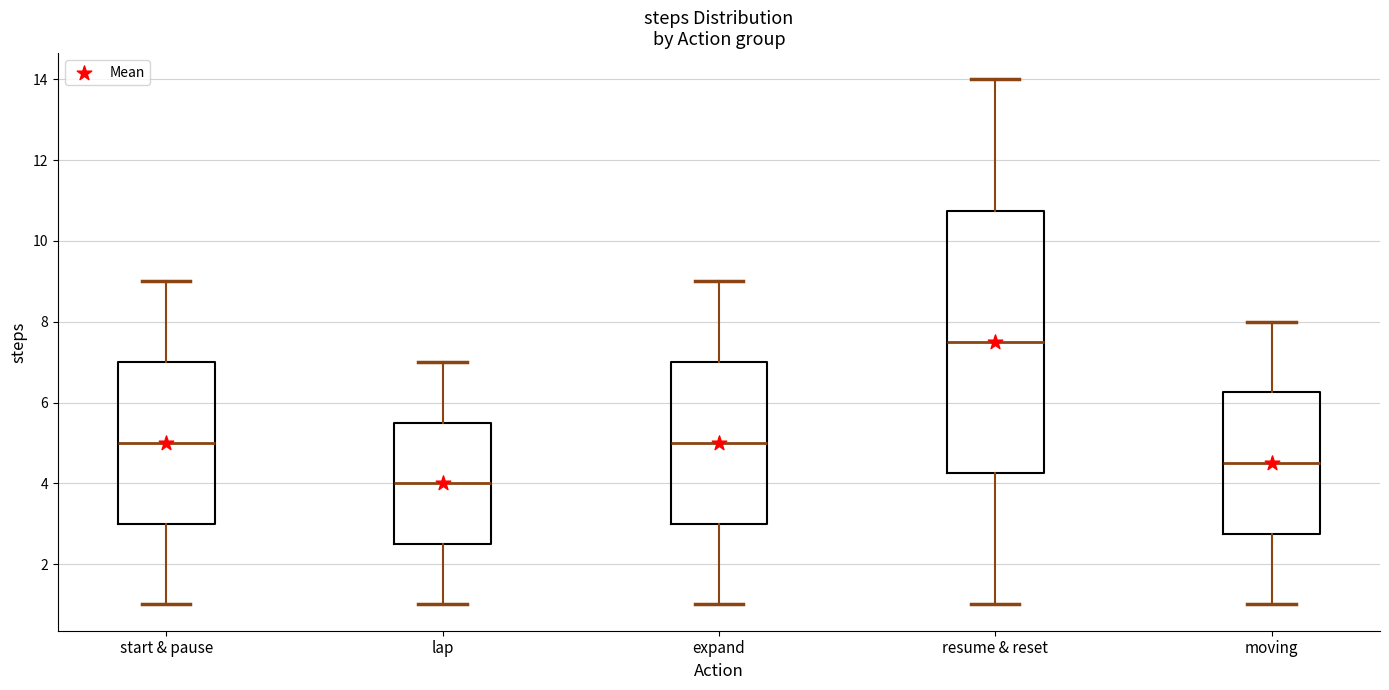

Which box has the lowest median line?

lap